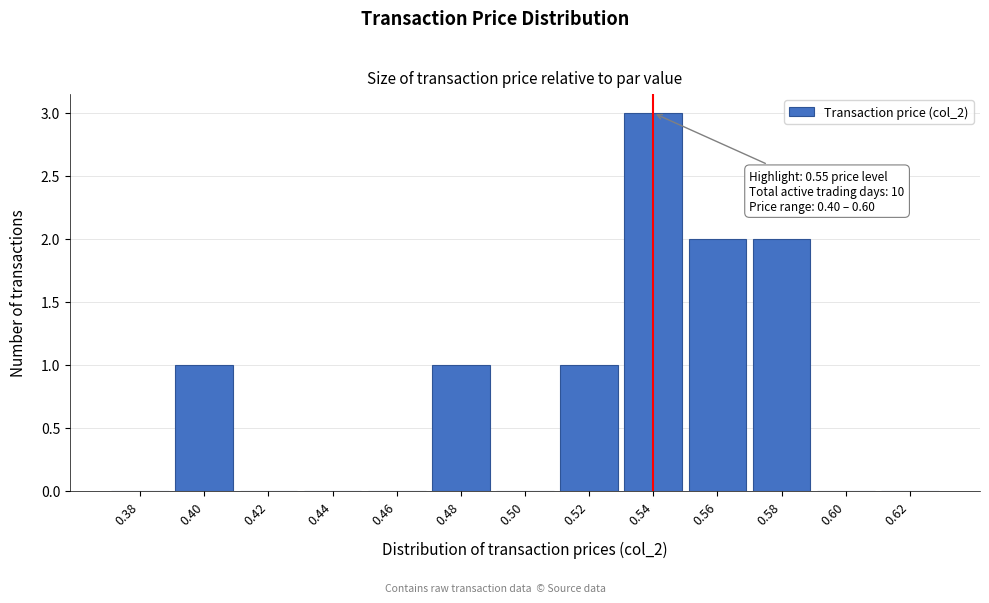

Reading left to right, list all the values displayed in this chart.

0.38=0	0.40=1	0.42=0	0.44=0	0.46=0	0.48=1	0.50=0	0.52=1	0.54=3	0.56=2	0.58=2	0.60=0	0.62=0